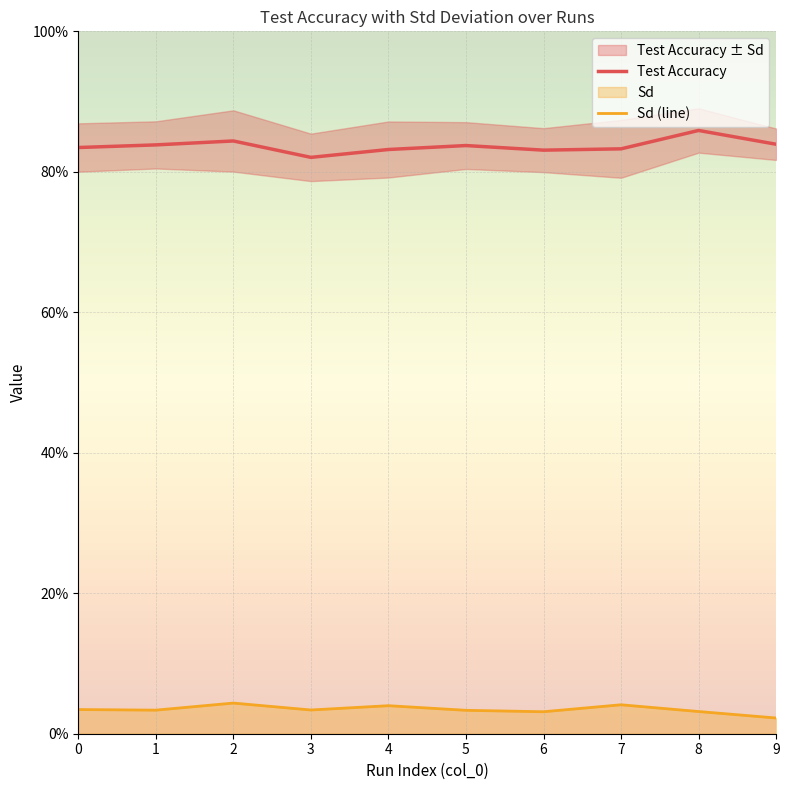

Is the value of Test Accuracy at 4 greater than the value of Sd (line) at 0?

Yes